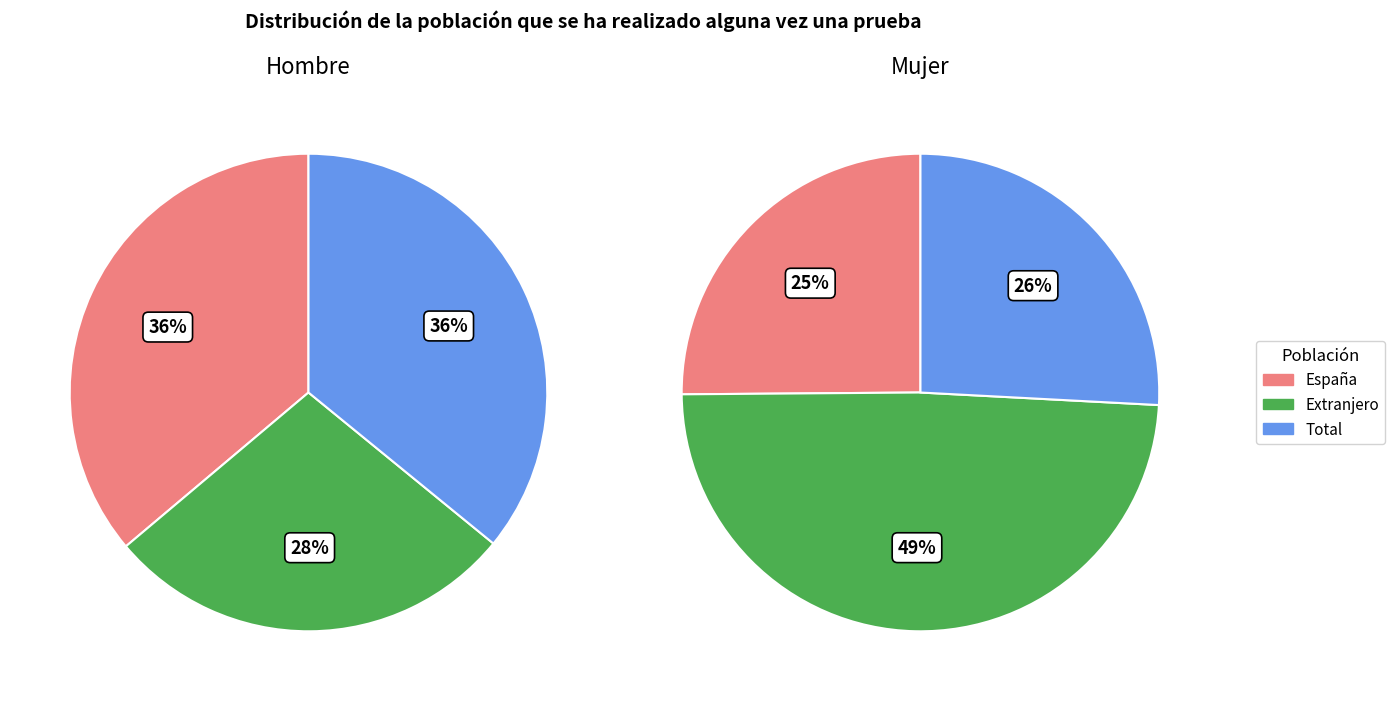

What percentage is the Total slice, to the nearest percent?

36%